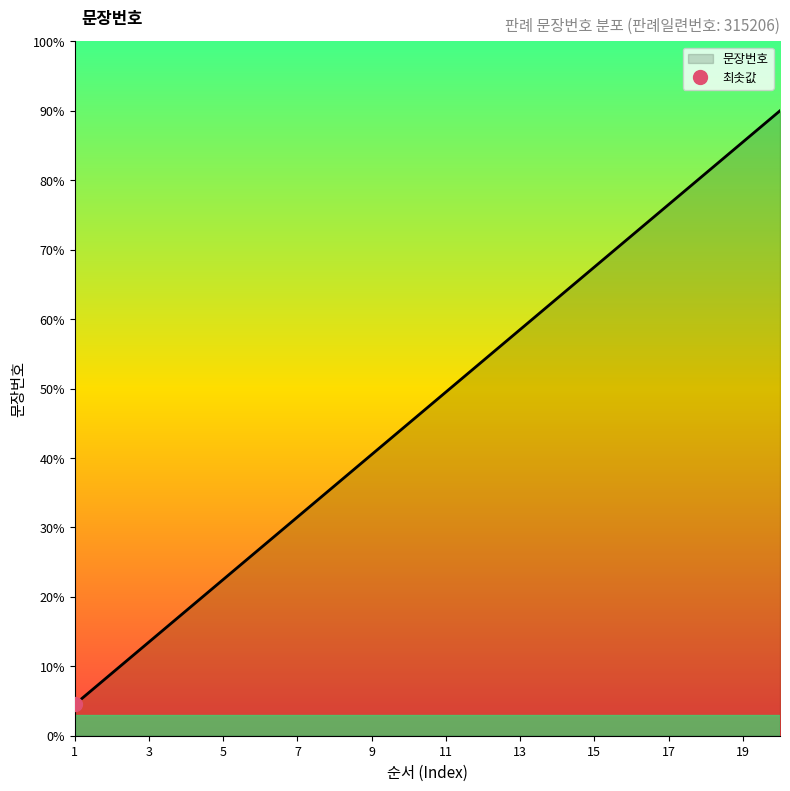

Does the chart have visible grid lines?

No